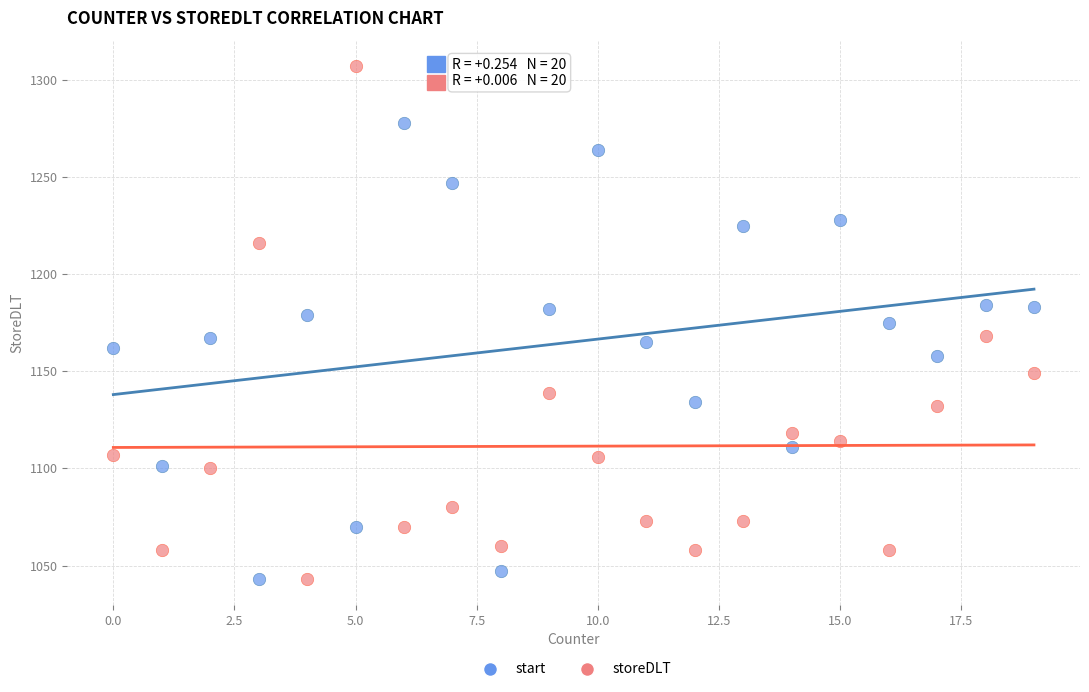

Across all data points, what is the range of X values (max minus min)?

19